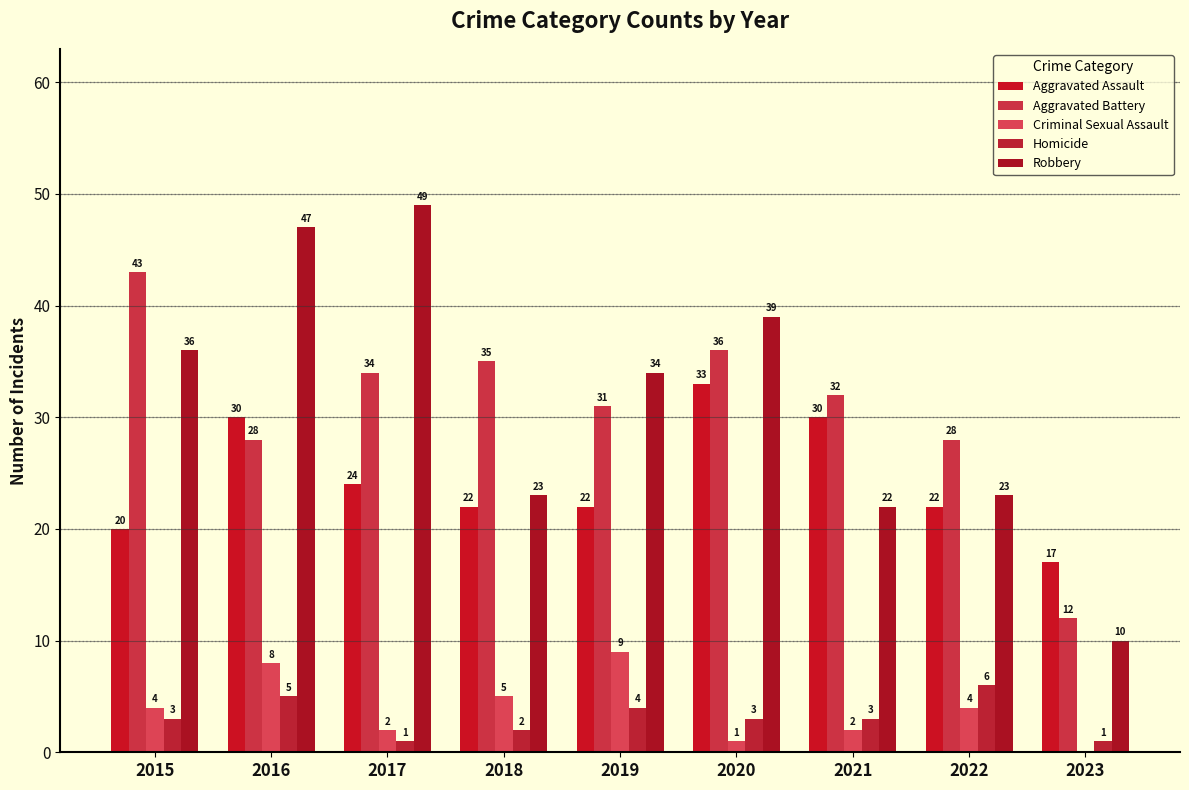

Is it true that Aggravated Assault equals 12 at 2018?

False